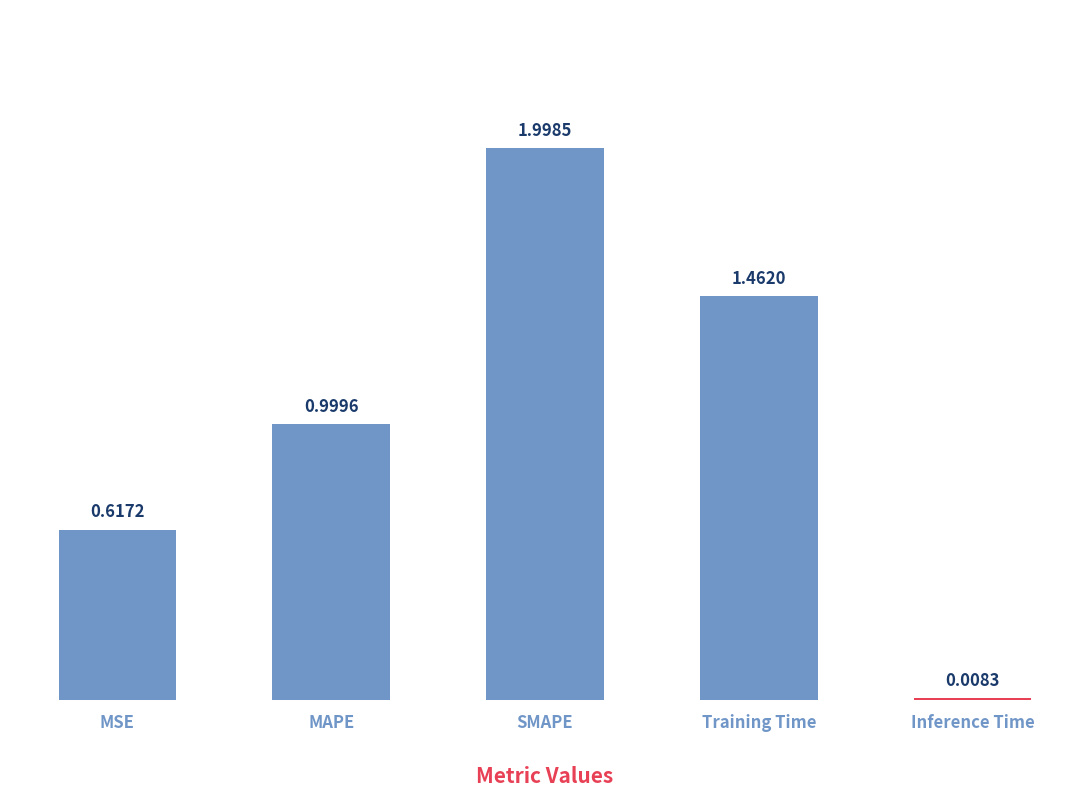

What is the difference between the values at Inference Time and SMAPE?

2.0